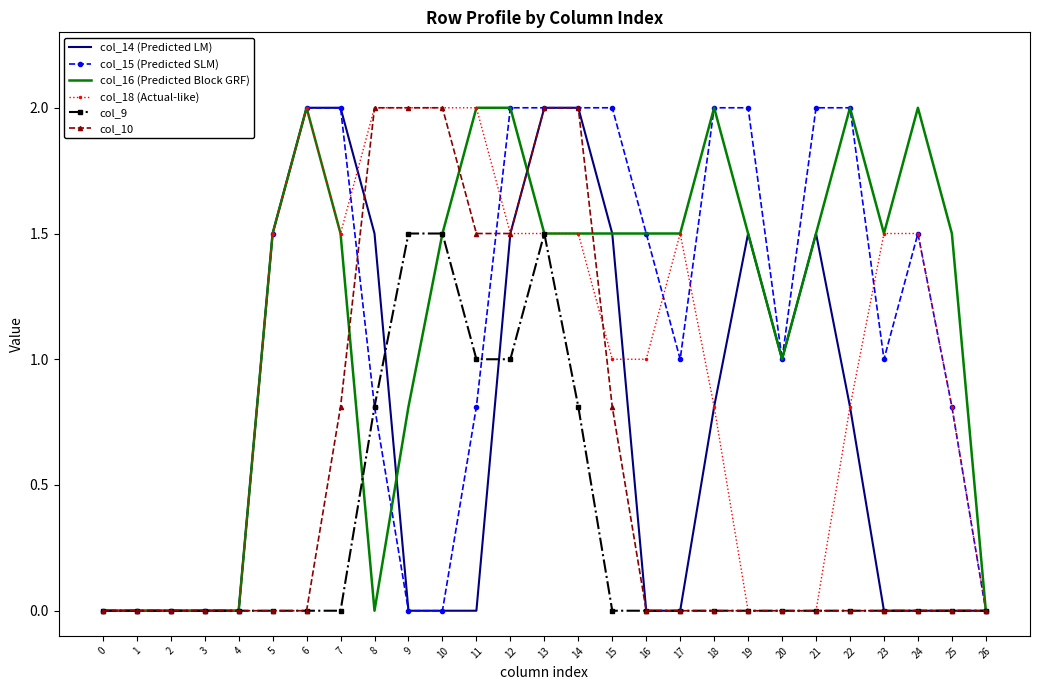

Is it true that col_16 (Predicted Block GRF) equals 1.0 at 20?

True